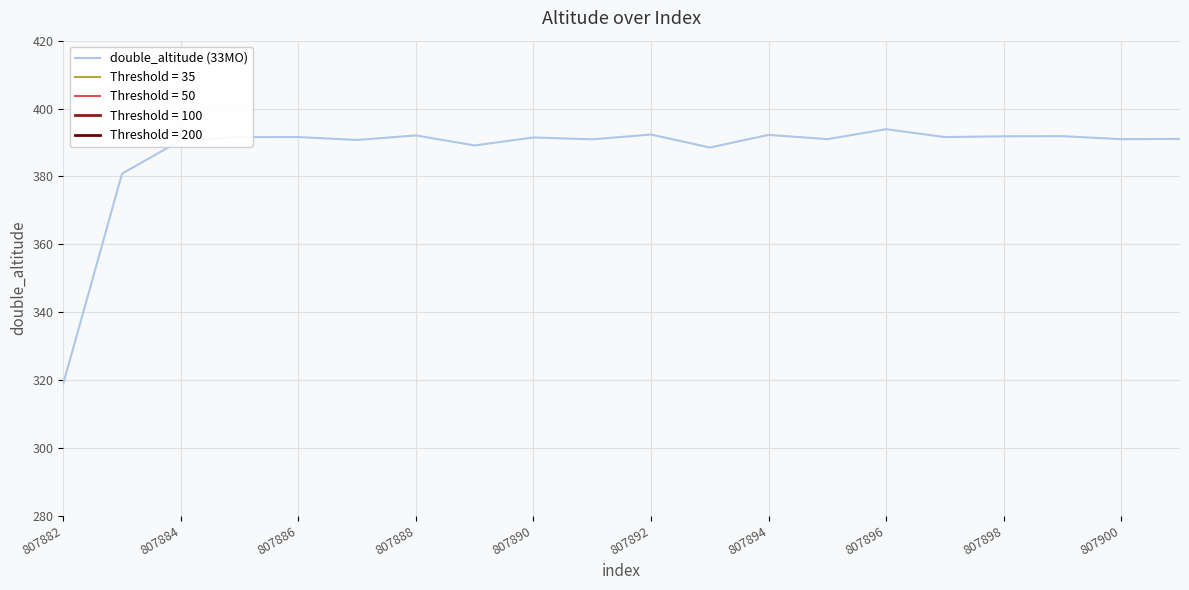

What is the difference between the second highest and second lowest values?

11.5